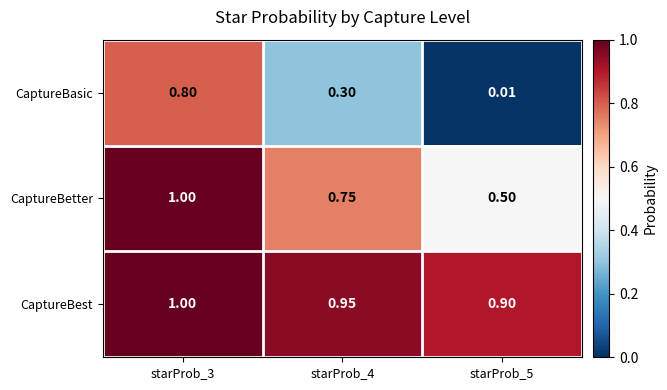

What is the total value across all series at starProb_5?

1.4